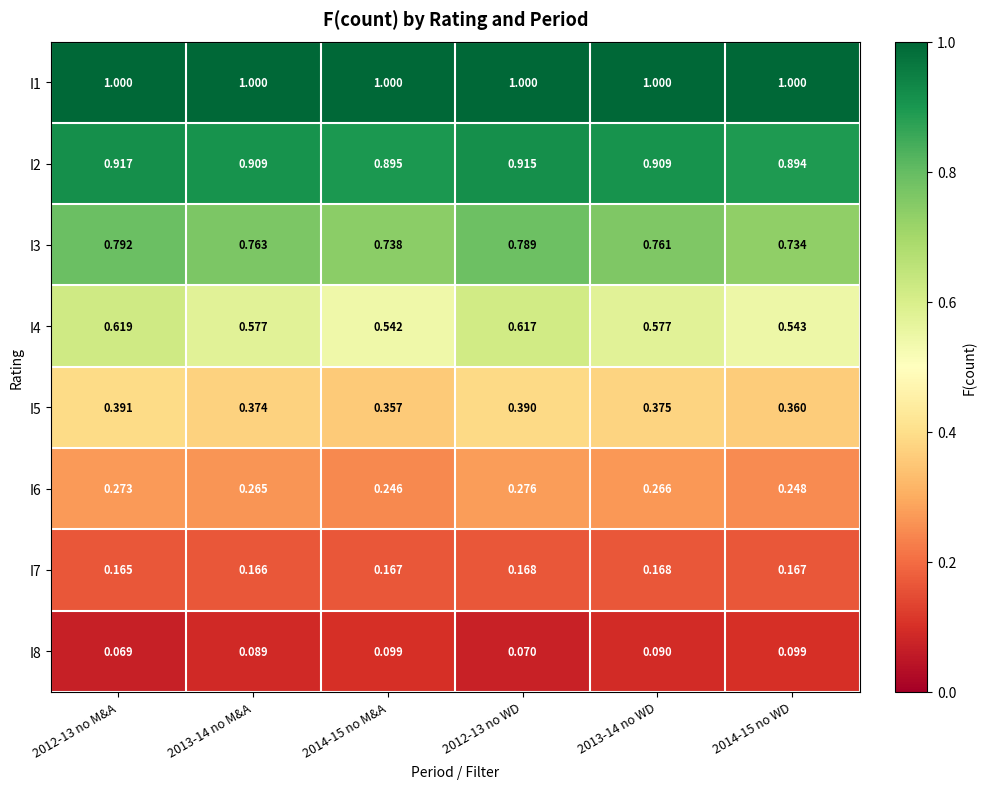

Is the value of I5 at 2014-15 no WD greater than the value of I8 at 2013-14 no WD?

Yes